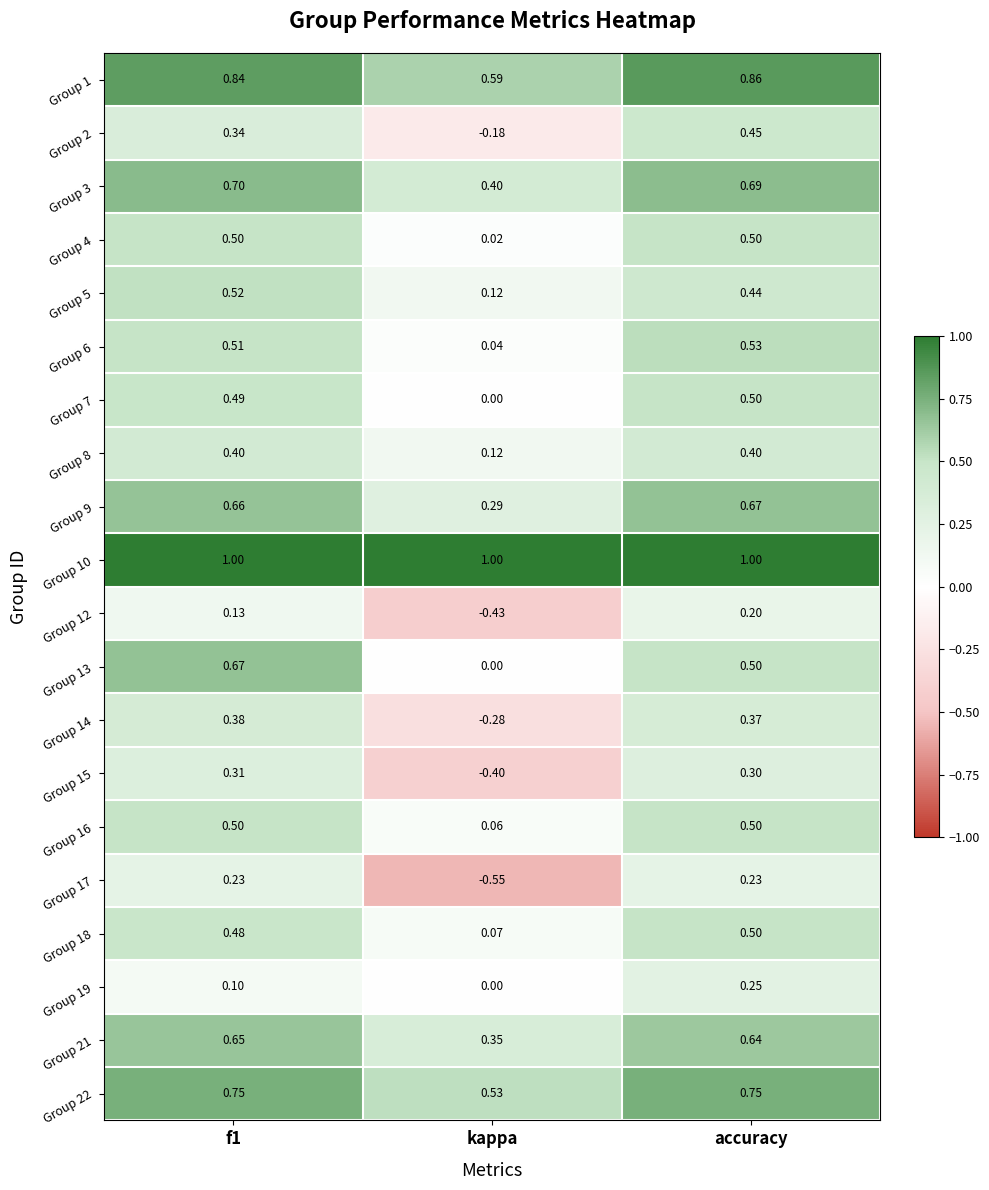

Is the value of Group 21 at f1 greater than the value of Group 2 at kappa?

Yes